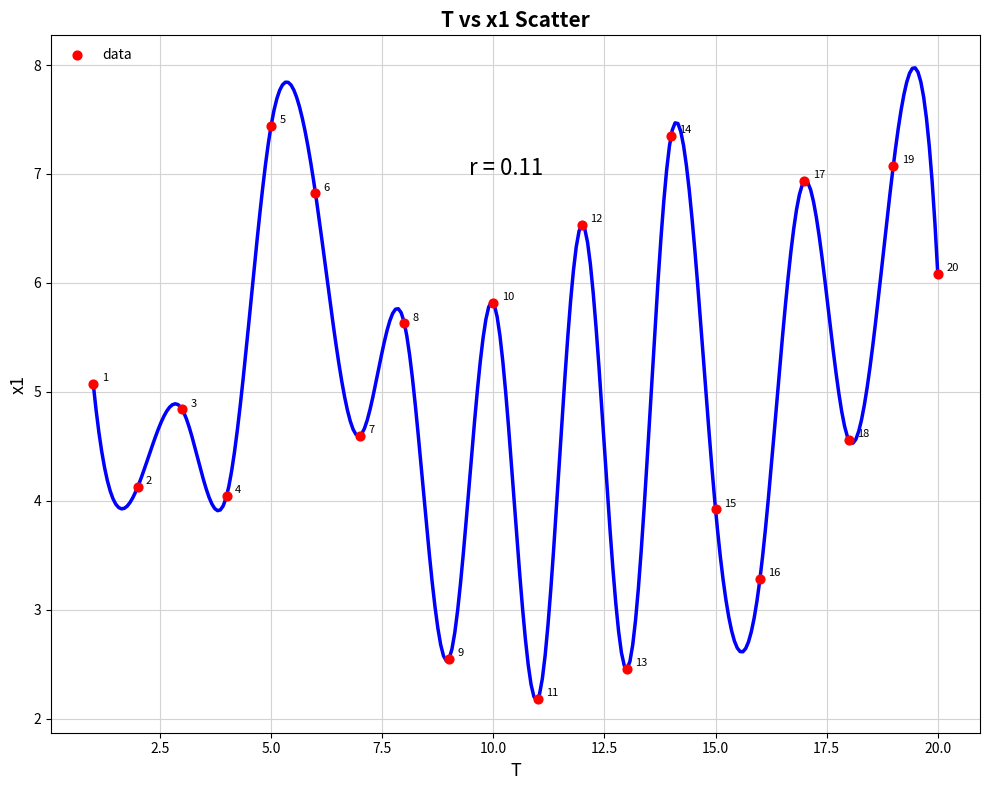

What Y value in the scatter plot is closest to 4?

4.0